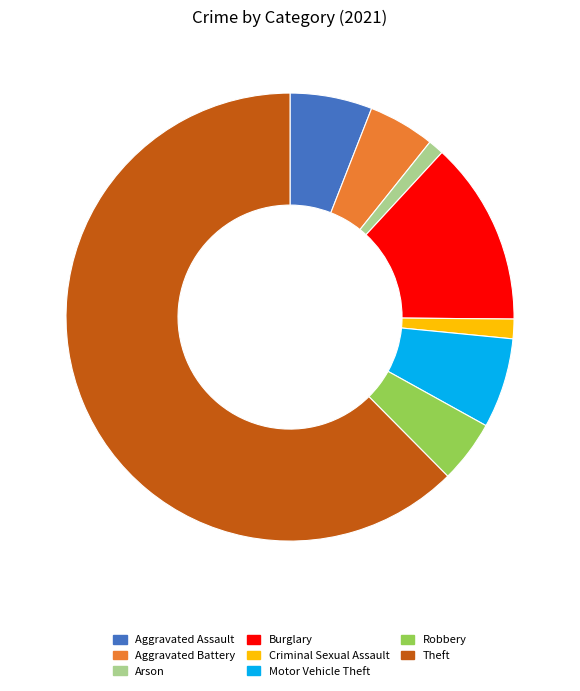

Between Aggravated Assault and Criminal Sexual Assault, which is larger?

Aggravated Assault